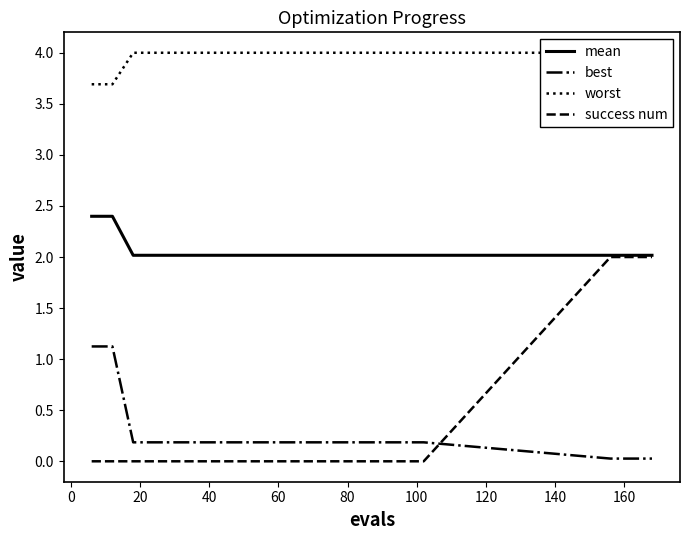

True or false: mean and best cross at least once.

False